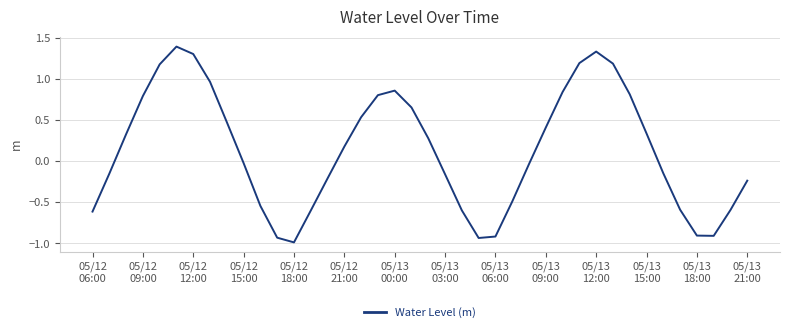

What is the maximum value shown in the chart?

1.4